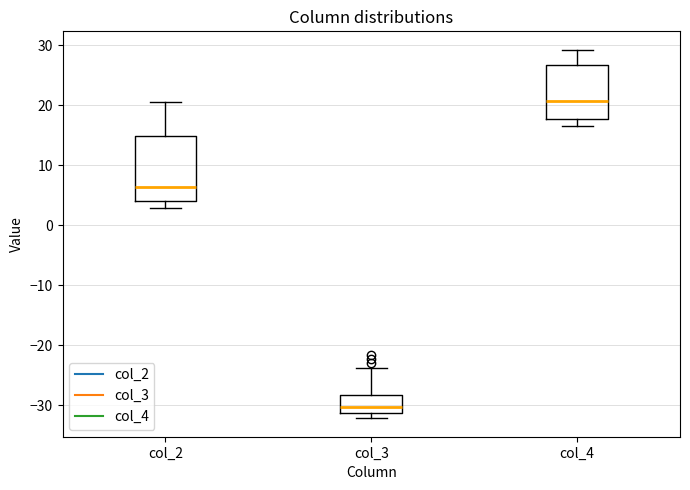

Reading left to right, transcribe this box plot: for each box, give where its median line is, the range the box spans, and where its two whiskers end, as read against the y-axis. The values are not printed on the chart, so give them approximately, as read against the axis.

col_2: median 6, box 4 to 15, whiskers 3 to 21
col_3: median -30, box -31 to -28, whiskers -32 to -24
col_4: median 21, box 18 to 27, whiskers 17 to 29